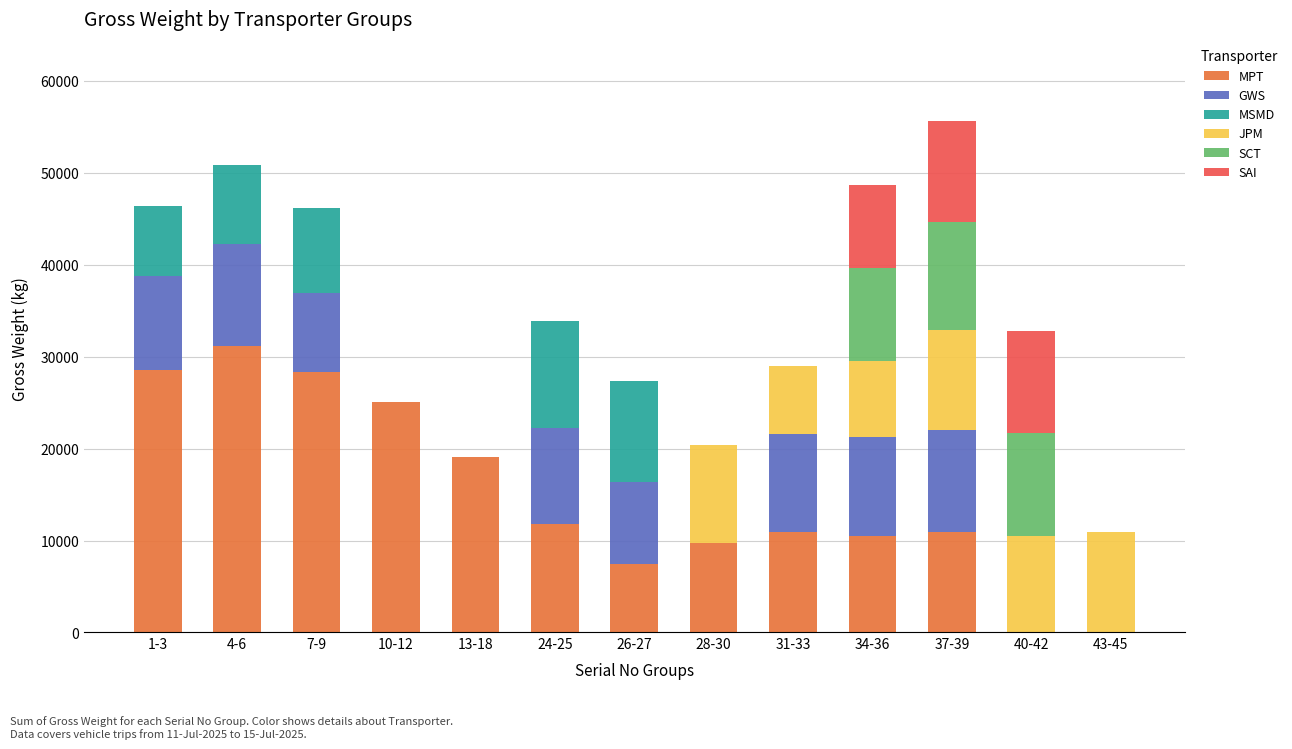

What are all the series names shown in the legend?

MPT, GWS, MSMD, JPM, SCT, SAI